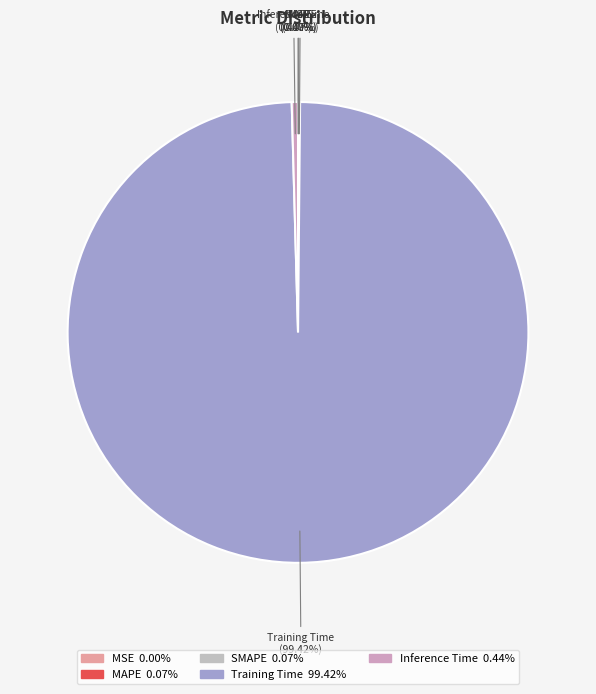

Which slice is the largest?

Training Time